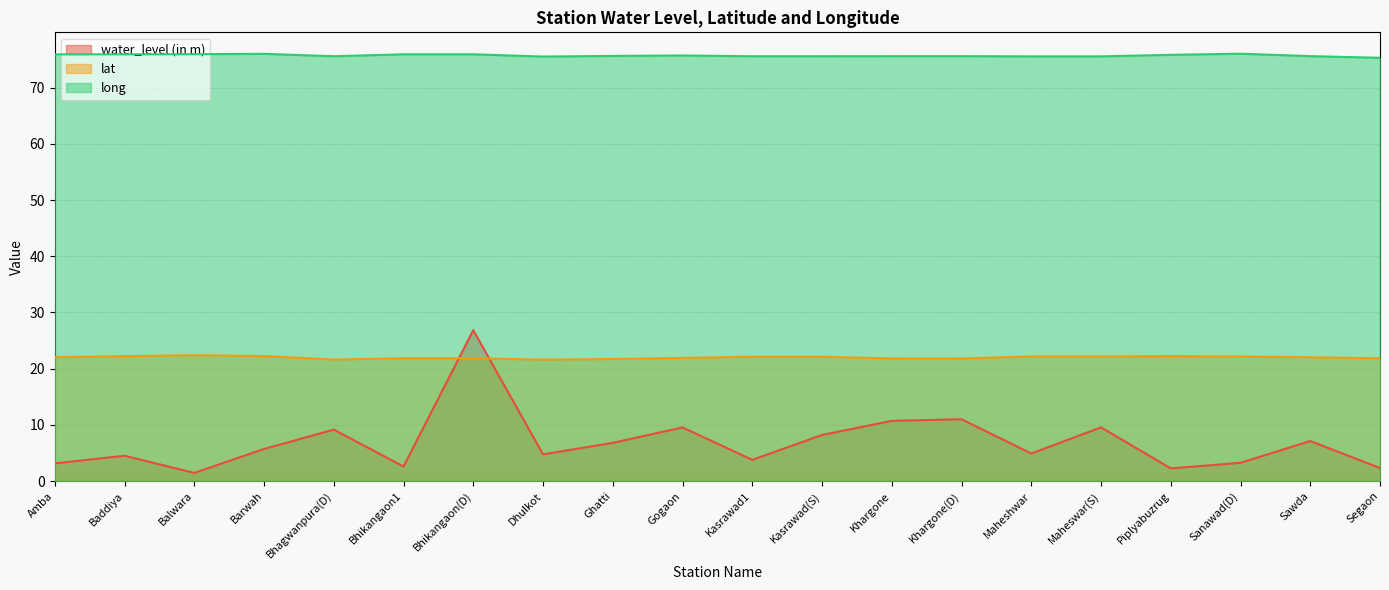

Which category has the highest value in the water_level (in m) series?

Bhikangaon(D)